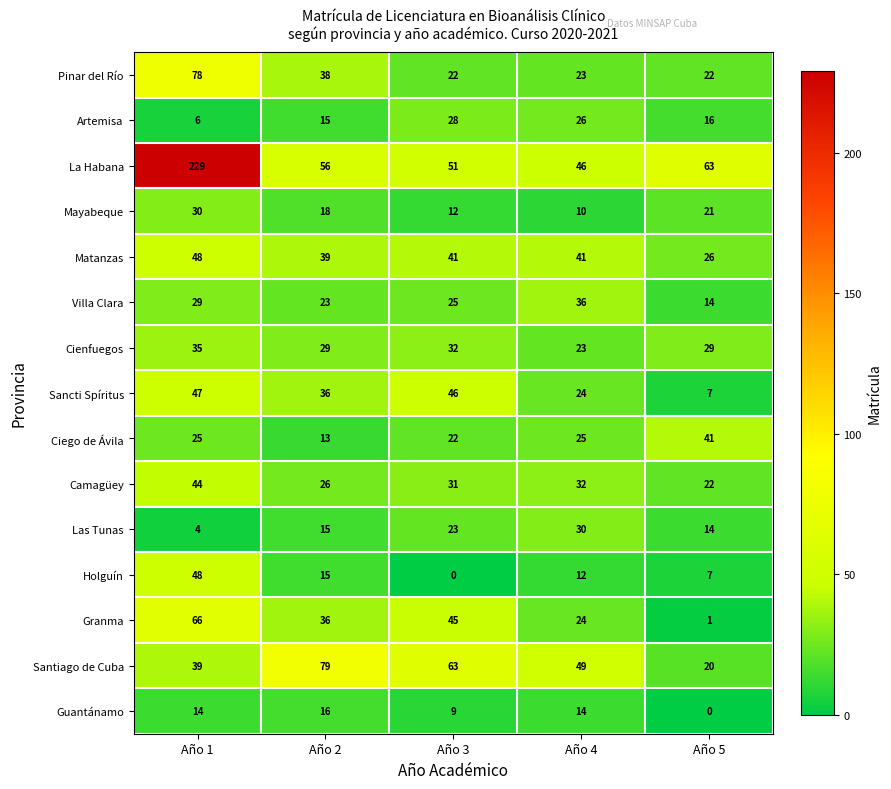

Which category has the highest value across all series?

Año 1